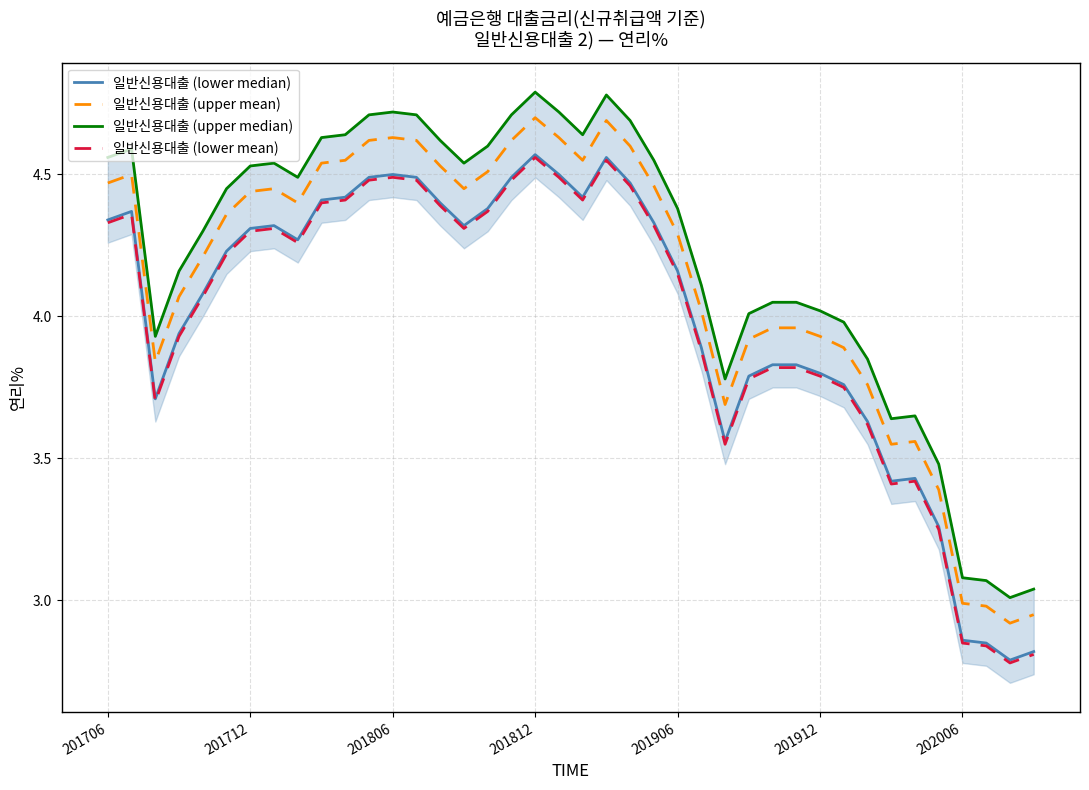

True or false: 일반신용대출 (lower mean) and 일반신용대출 (upper mean) cross at least once.

False